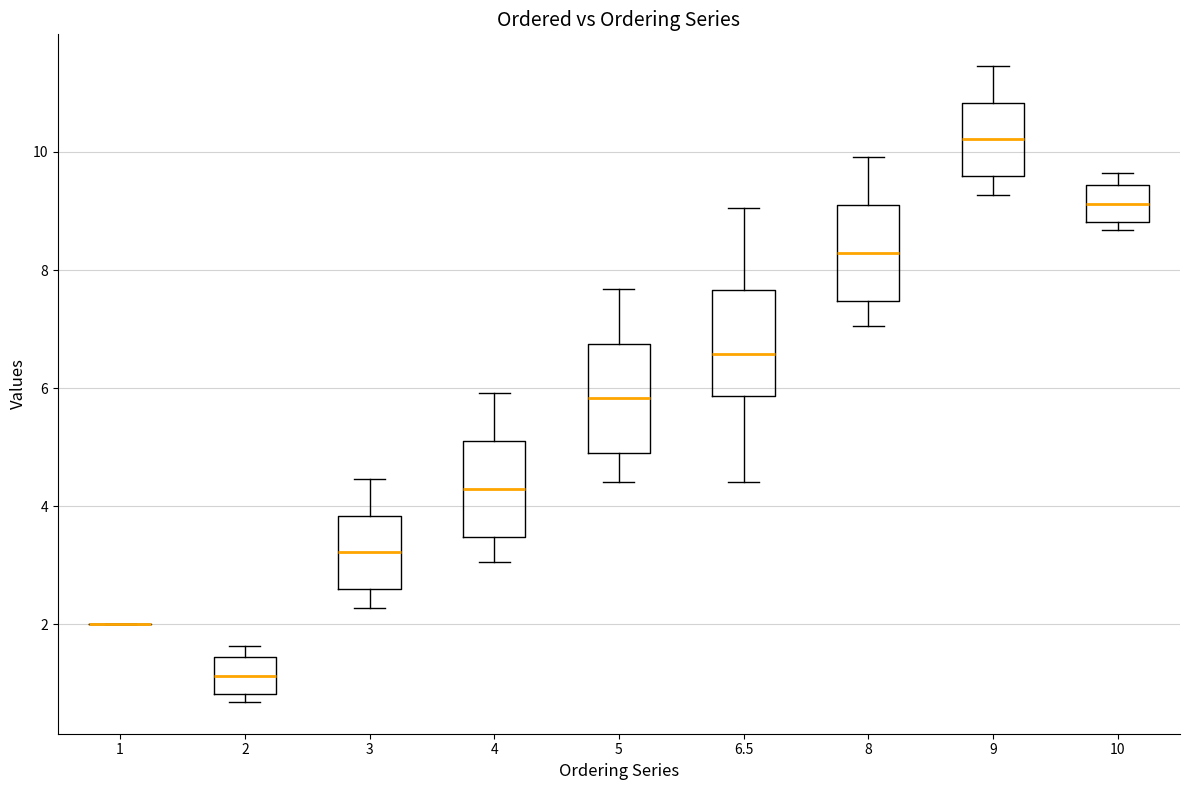

Reading left to right, transcribe this box plot: for each box, give where its median line is, the range the box spans, and where its two whiskers end, as read against the y-axis. The values are not printed on the chart, so give them approximately, as read against the axis.

1: box collapsed to a line at 2.0, whiskers 2.0 to 2.0
2: median 1.2, box 0.8 to 1.4, whiskers 0.6 to 1.6
3: median 3.2, box 2.6 to 3.8, whiskers 2.2 to 4.4
4: median 4.2, box 3.4 to 5.0, whiskers 3.0 to 6.0
5: median 5.8, box 5.0 to 6.8, whiskers 4.4 to 7.6
6.5: median 6.6, box 5.8 to 7.6, whiskers 4.4 to 9.0
8: median 8.2, box 7.4 to 9.0, whiskers 7.0 to 10.0
9: median 10.2, box 9.6 to 10.8, whiskers 9.2 to 11.4
10: median 9.2, box 8.8 to 9.4, whiskers 8.6 to 9.6